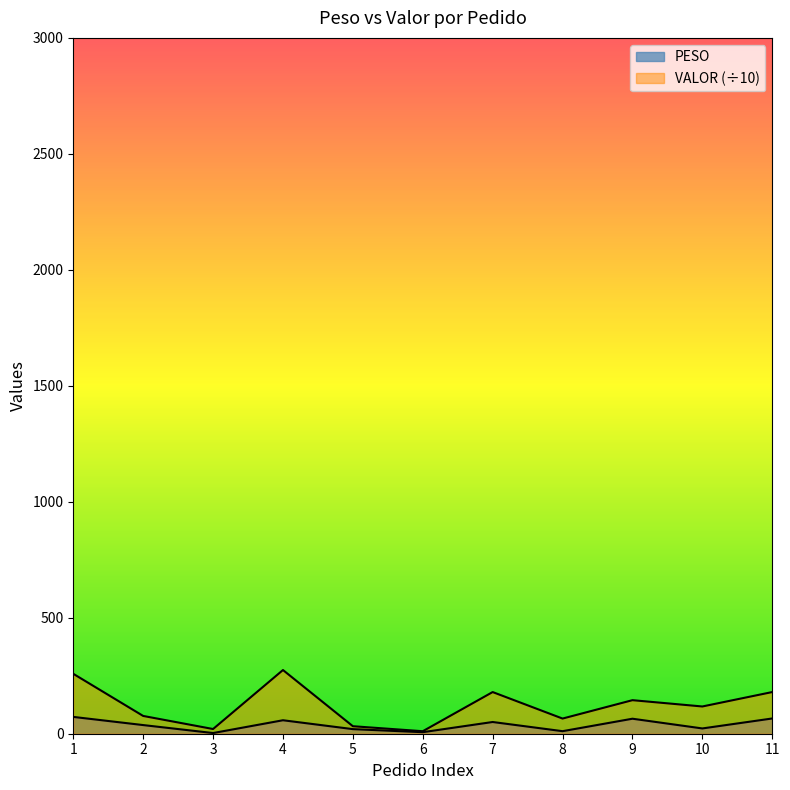

What is the maximum value for VALOR?

274.6